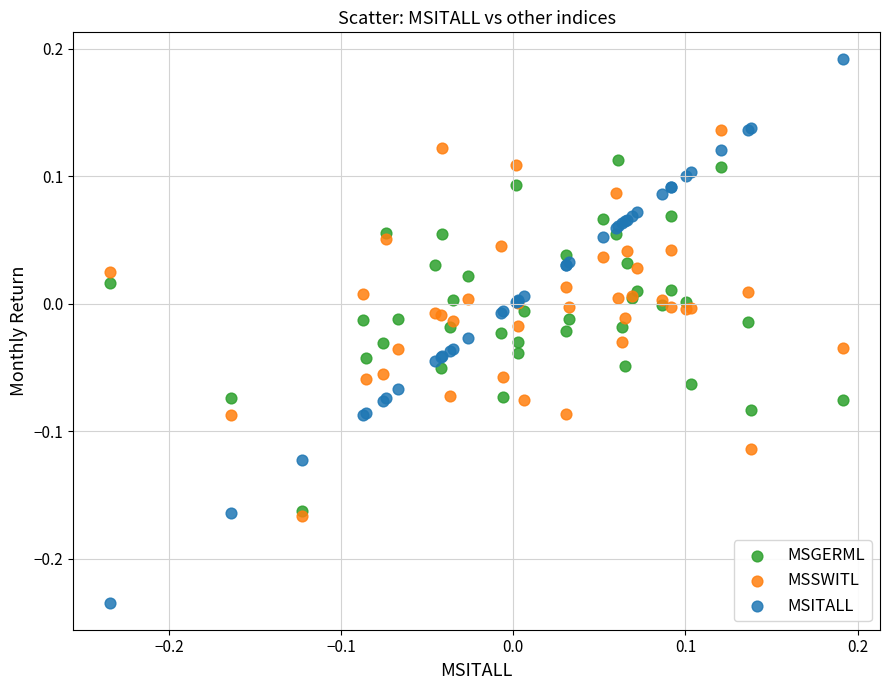

What are all the series names shown in the legend?

MSGERML, MSSWITL, MSITALL